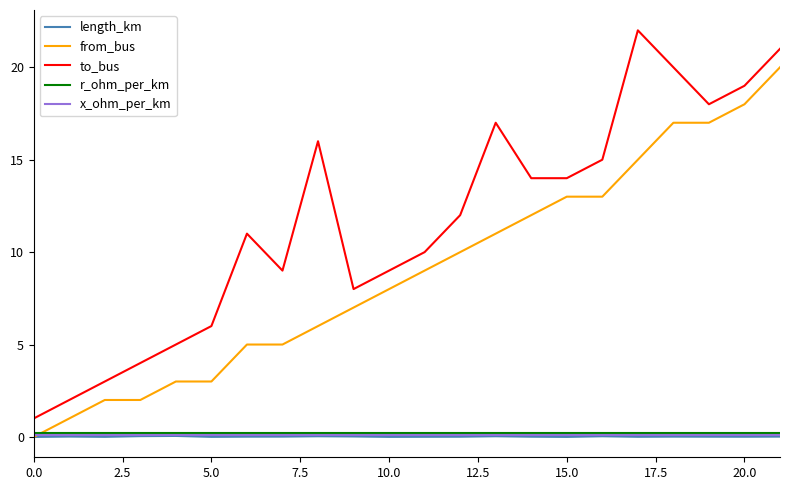

Which series has the largest range (max minus min)?

to_bus